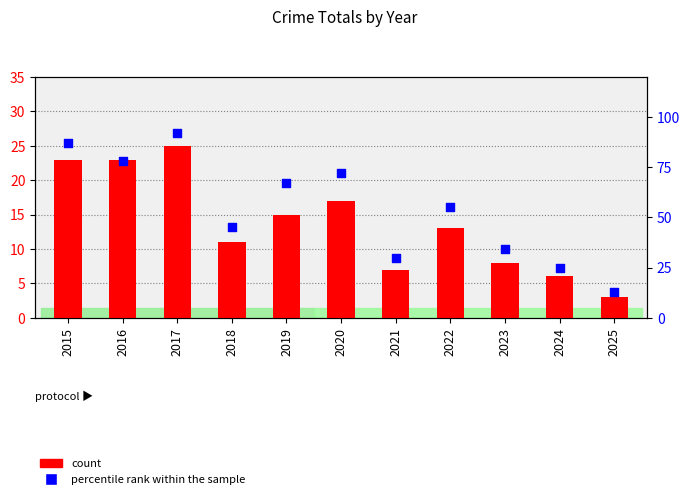

Which series has the largest total across all categories?

percentile rank within the sample